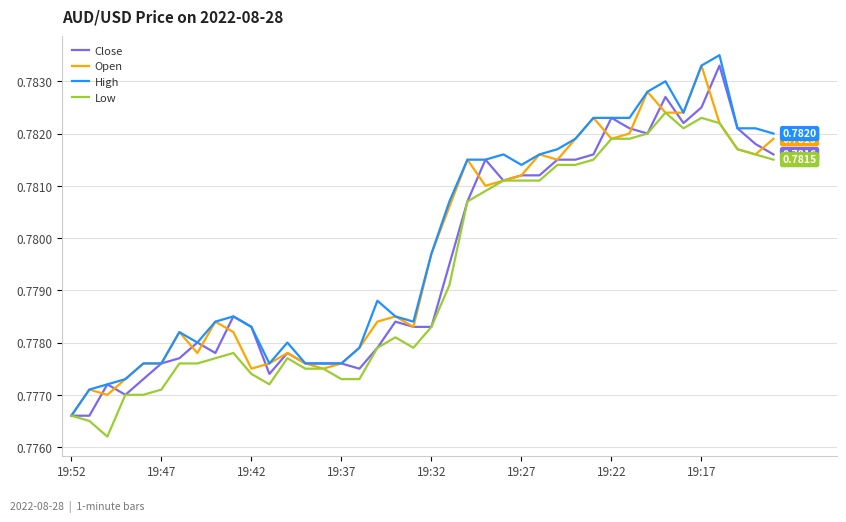

Reading right to left, what are all the values shown in this chart?

Close: 0.8	0.8	0.8	0.8	0.8	0.8	0.8	0.8	0.8	0.8	0.8	0.8	0.8	0.8	0.8	0.8	0.8	0.8	0.8	0.8	0.8	0.8	0.8	0.8	0.8	0.8	0.8	0.8	0.8	0.8	0.8	0.8	0.8	0.8	0.8	0.8	0.8	0.8	0.8	0.8
Open: 0.8	0.8	0.8	0.8	0.8	0.8	0.8	0.8	0.8	0.8	0.8	0.8	0.8	0.8	0.8	0.8	0.8	0.8	0.8	0.8	0.8	0.8	0.8	0.8	0.8	0.8	0.8	0.8	0.8	0.8	0.8	0.8	0.8	0.8	0.8	0.8	0.8	0.8	0.8	0.8
High: 0.8	0.8	0.8	0.8	0.8	0.8	0.8	0.8	0.8	0.8	0.8	0.8	0.8	0.8	0.8	0.8	0.8	0.8	0.8	0.8	0.8	0.8	0.8	0.8	0.8	0.8	0.8	0.8	0.8	0.8	0.8	0.8	0.8	0.8	0.8	0.8	0.8	0.8	0.8	0.8
Low: 0.8	0.8	0.8	0.8	0.8	0.8	0.8	0.8	0.8	0.8	0.8	0.8	0.8	0.8	0.8	0.8	0.8	0.8	0.8	0.8	0.8	0.8	0.8	0.8	0.8	0.8	0.8	0.8	0.8	0.8	0.8	0.8	0.8	0.8	0.8	0.8	0.8	0.8	0.8	0.8